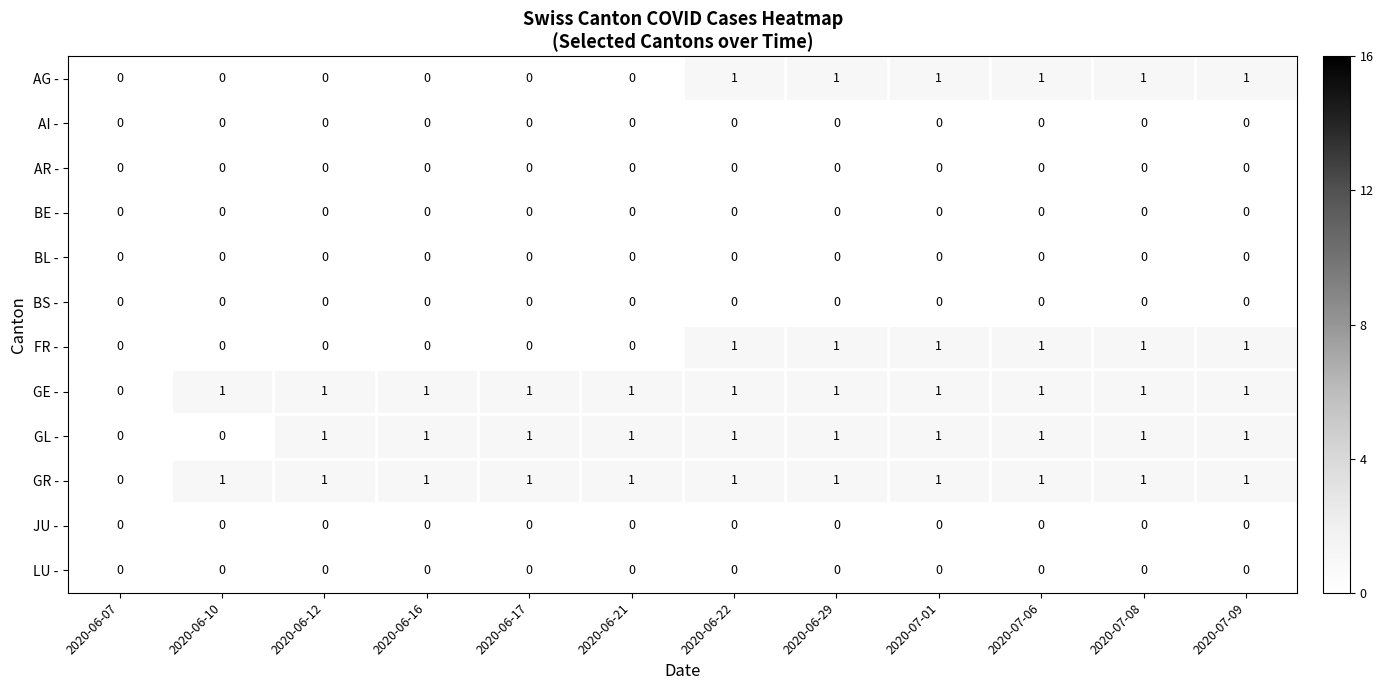

What is the total value across all series at 2020-06-12?

3